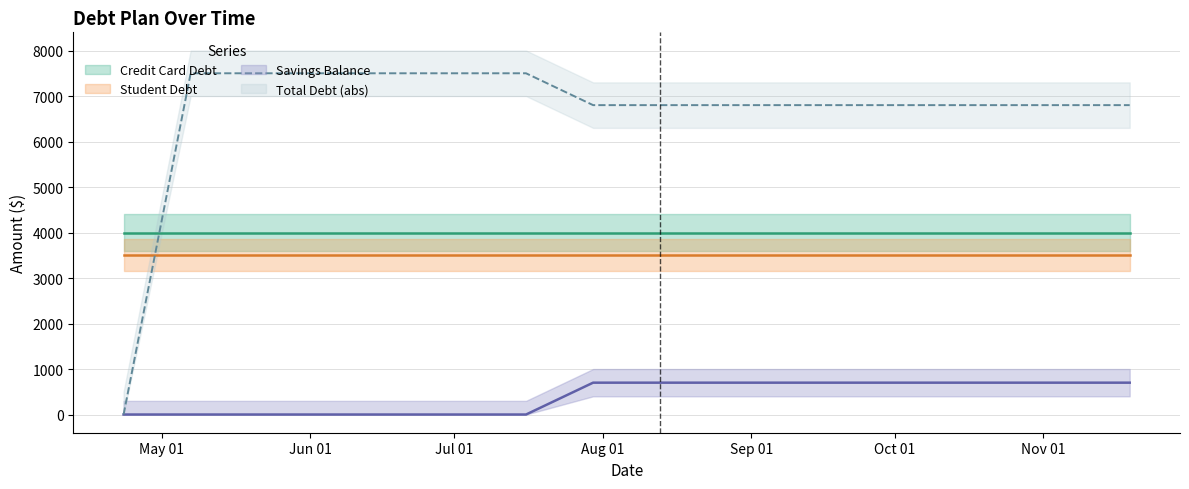

True or false: True Debt and Savings Balance intersect in this chart.

False